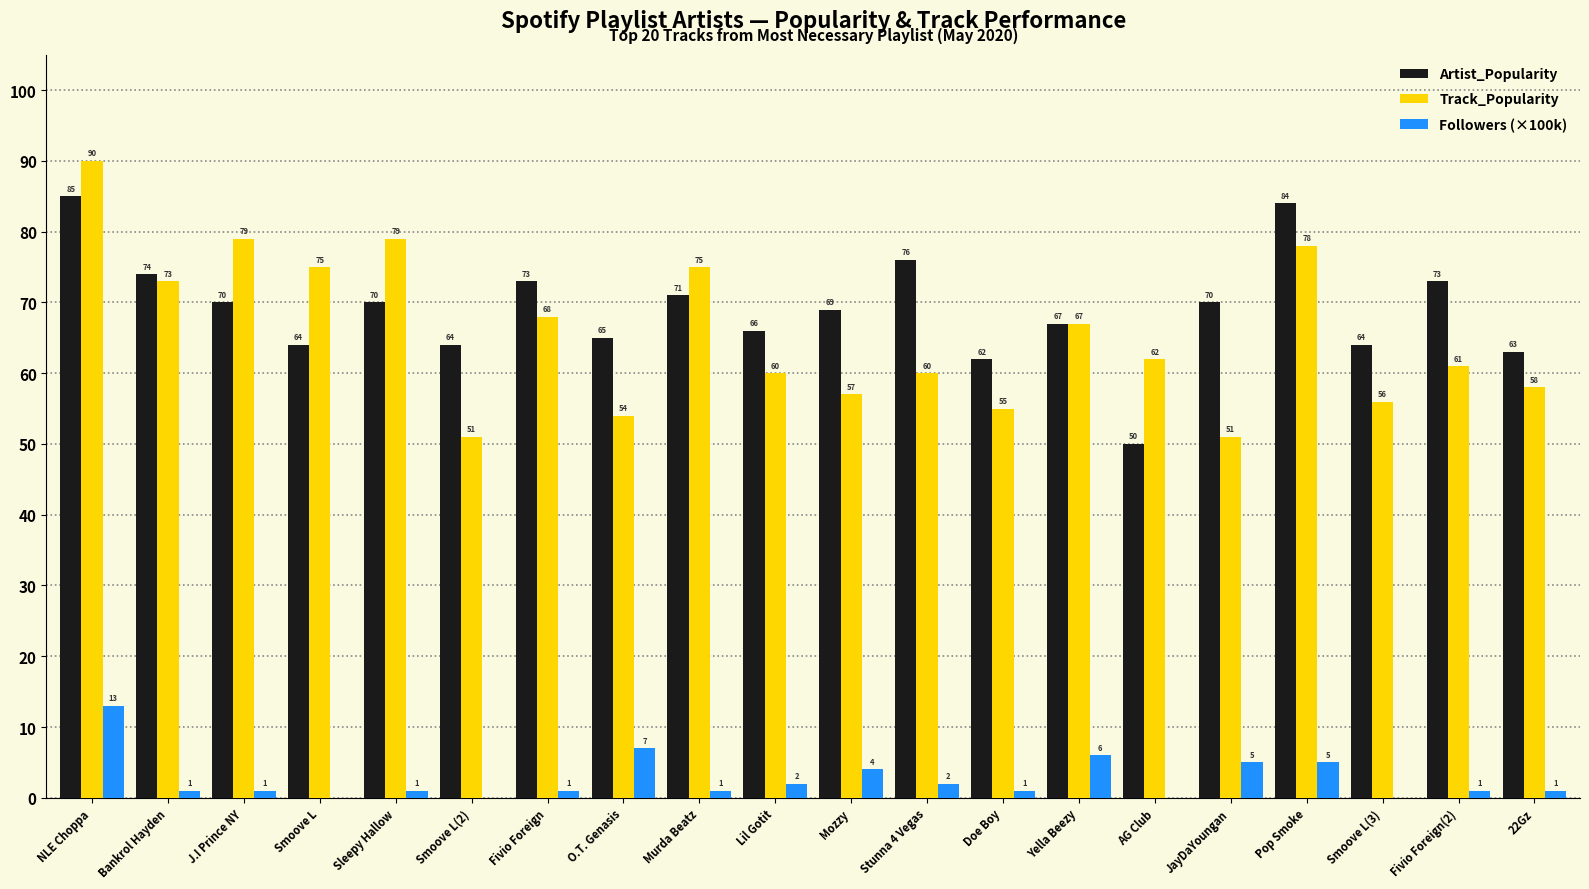

How many categories are shown in the chart?

20